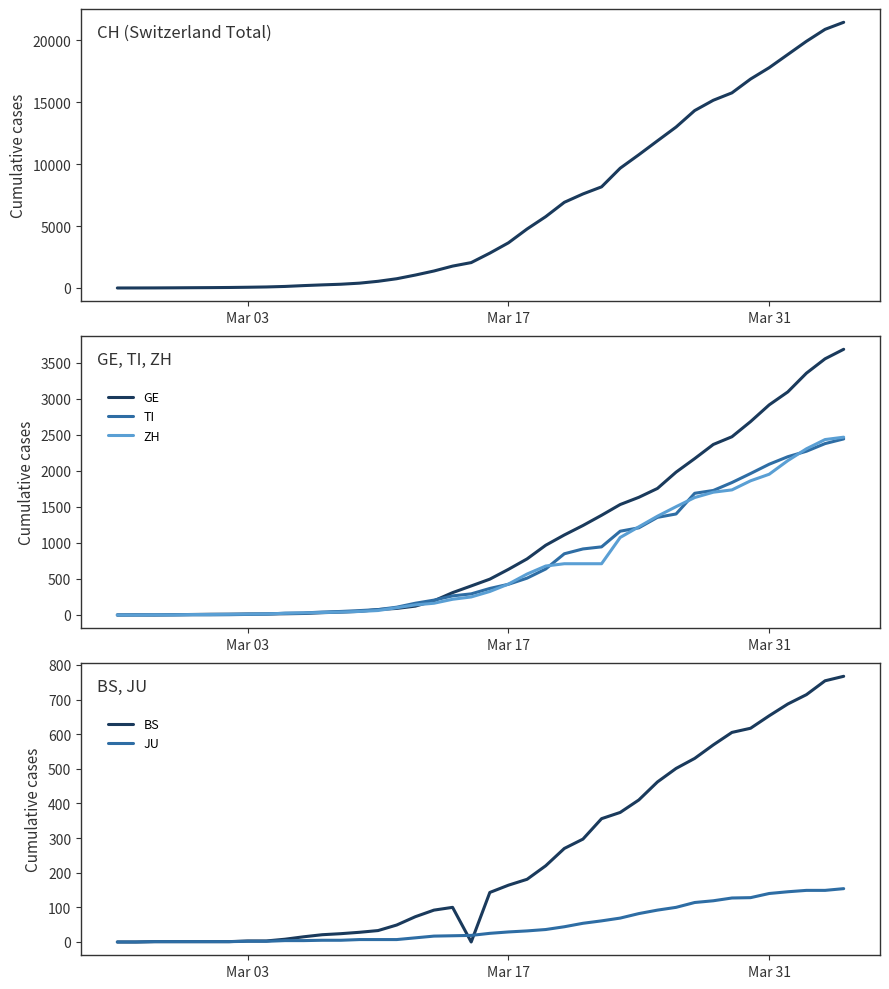

What is the highest value of the ZH series?

2466